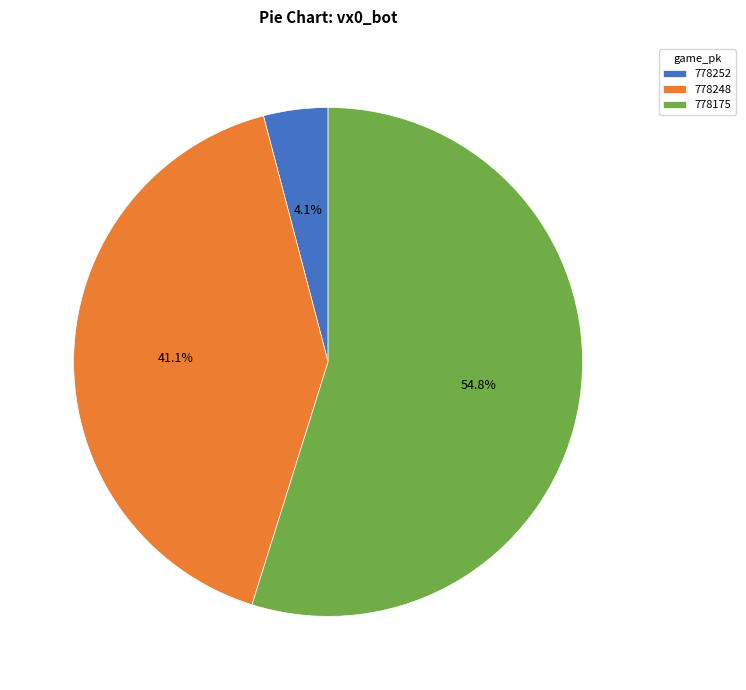

Which category accounts for the majority?

778175